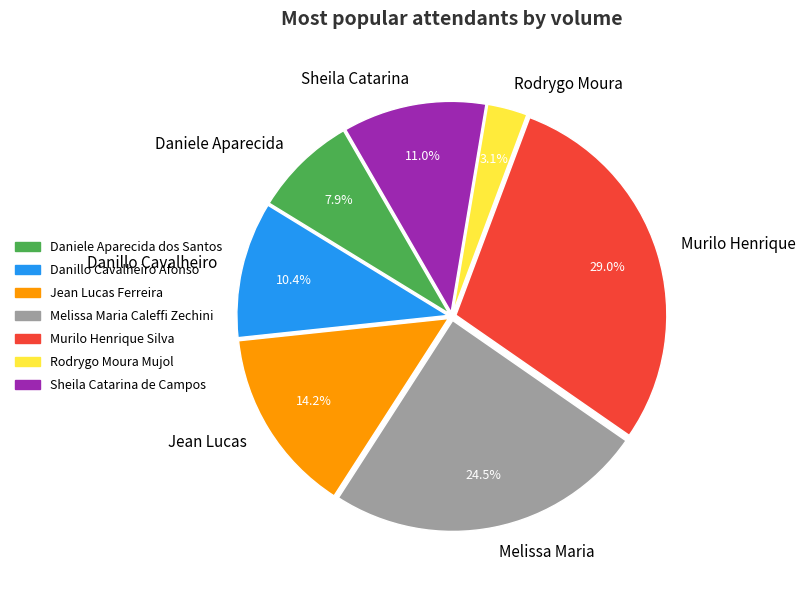

Approximately how many times larger is the value at Melissa Maria compared to Jean Lucas?

1.7